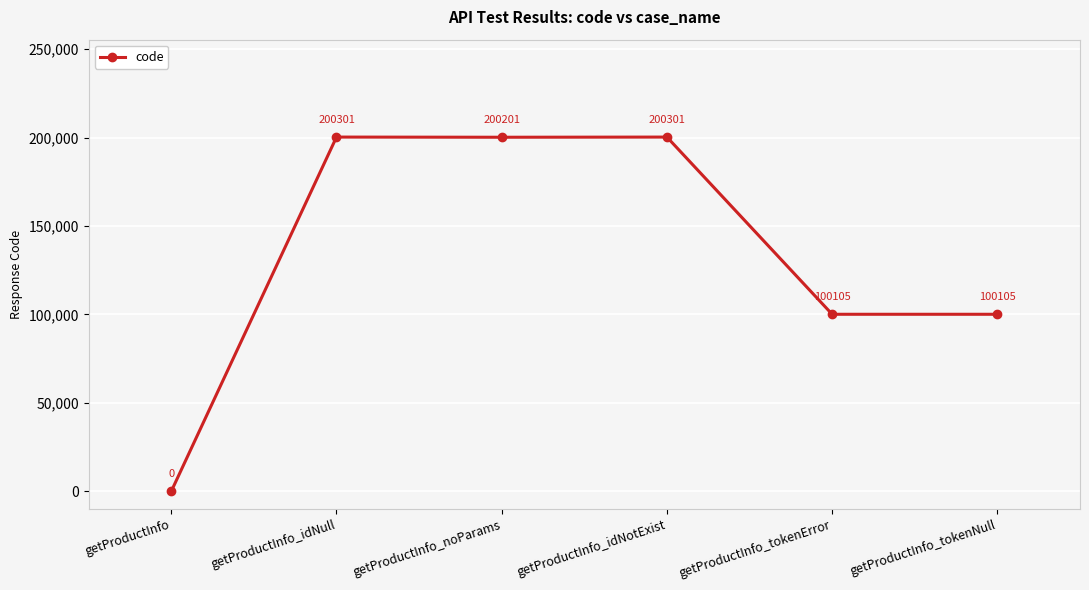

What is the change in value from getProductInfo to getProductInfo_idNull?

+200301